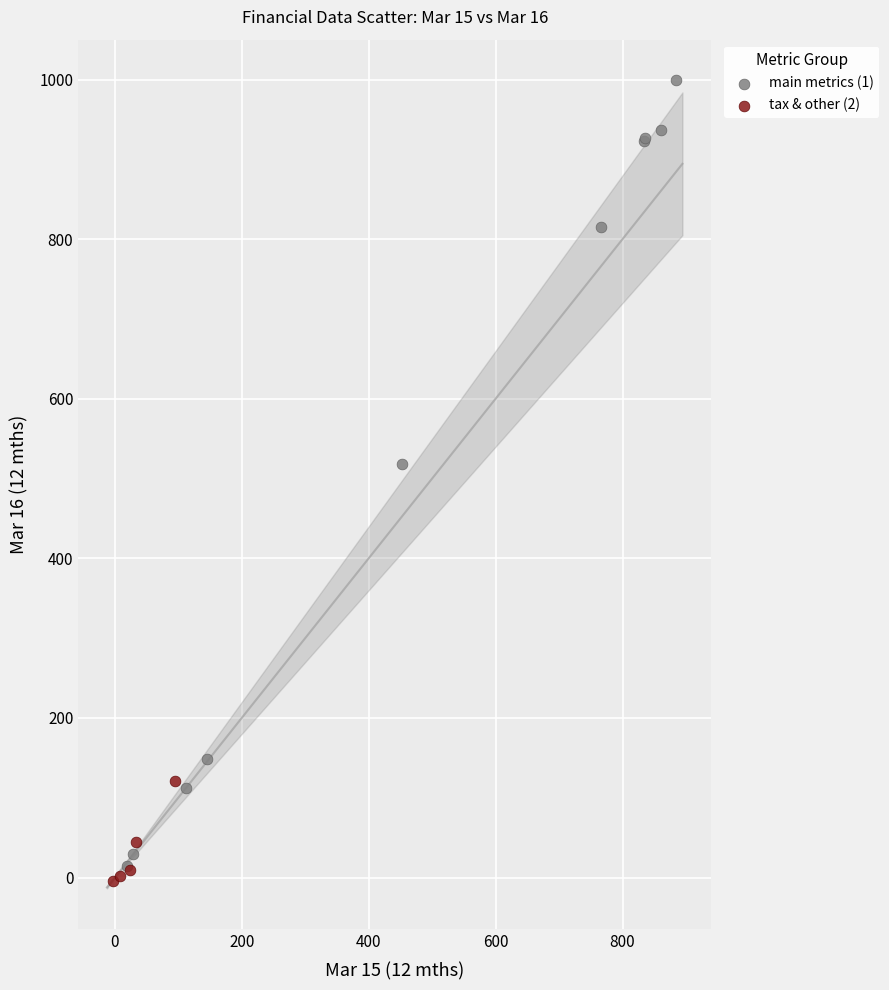

Which series reaches the minimum Y coordinate?

tax & other (2)